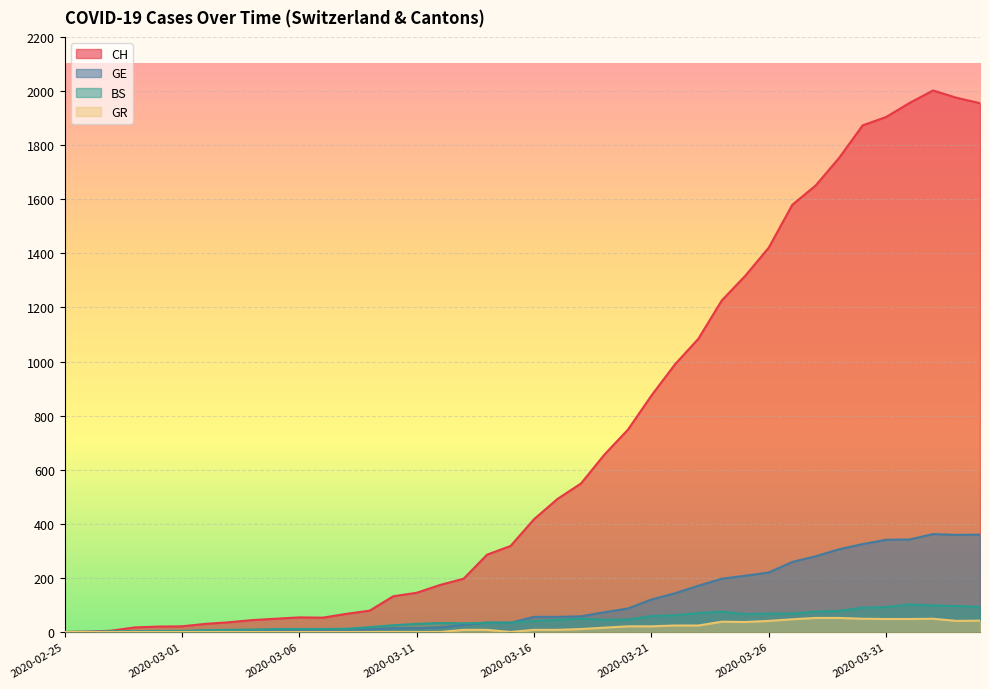

At which category does GE reach its first local peak?

2020-03-14